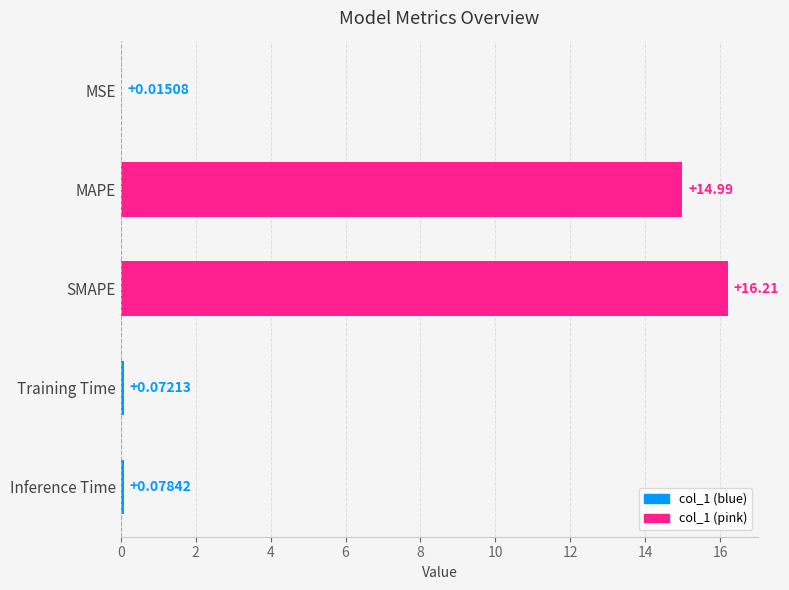

At which label is the value closest to 8?

MAPE